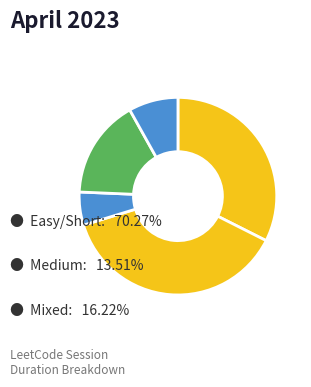

Does any single category account for the majority?

No